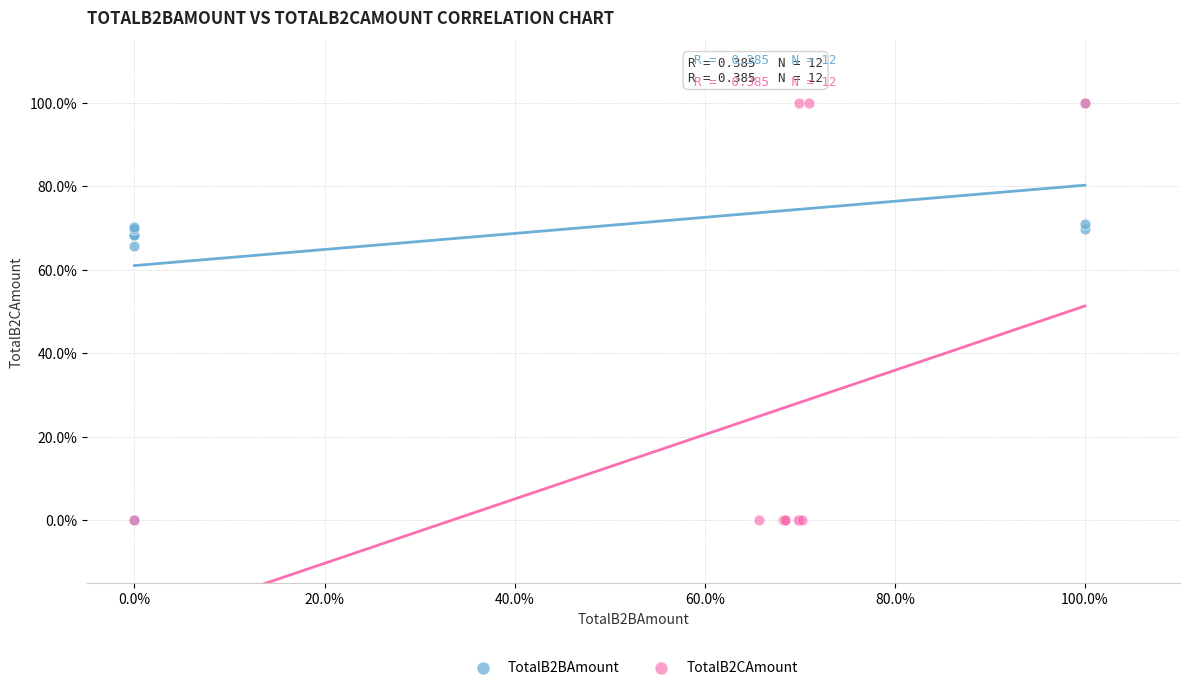

What are all the series names shown in the legend?

TotalB2BAmount, TotalB2CAmount